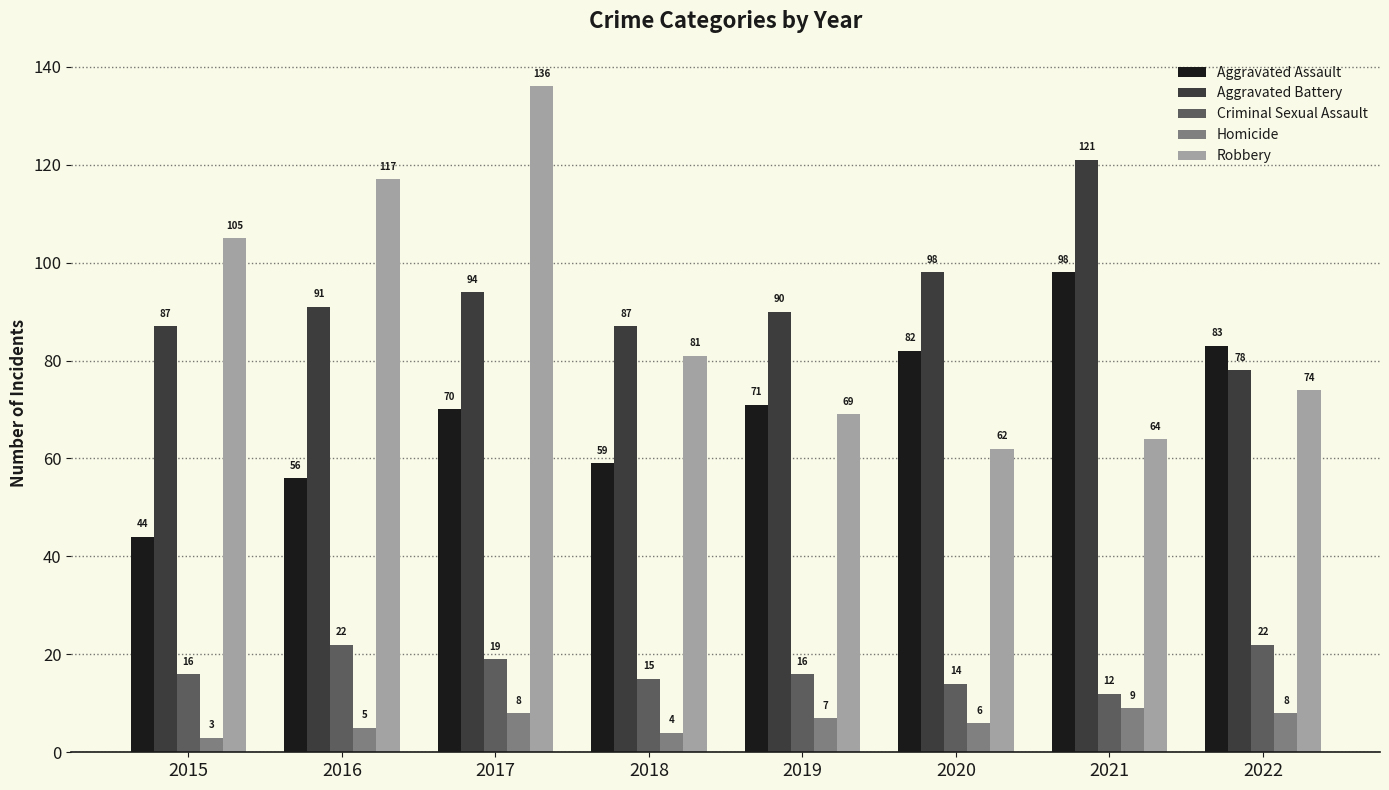

Is the value of Criminal Sexual Assault at 2019 greater than the value of Aggravated Battery at 2019?

No